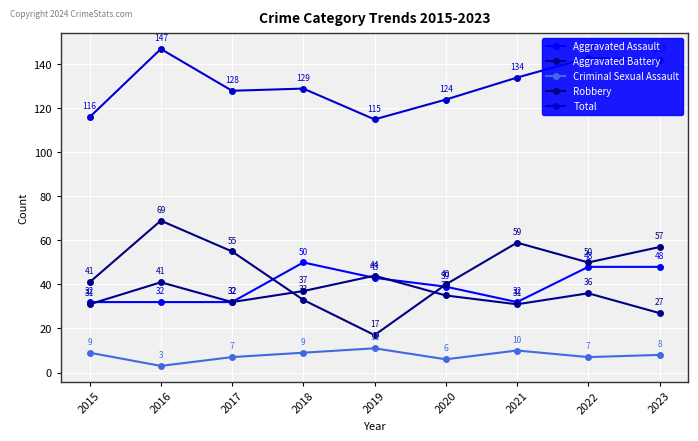

What is the value of the Total point at the 2nd from the left?

147